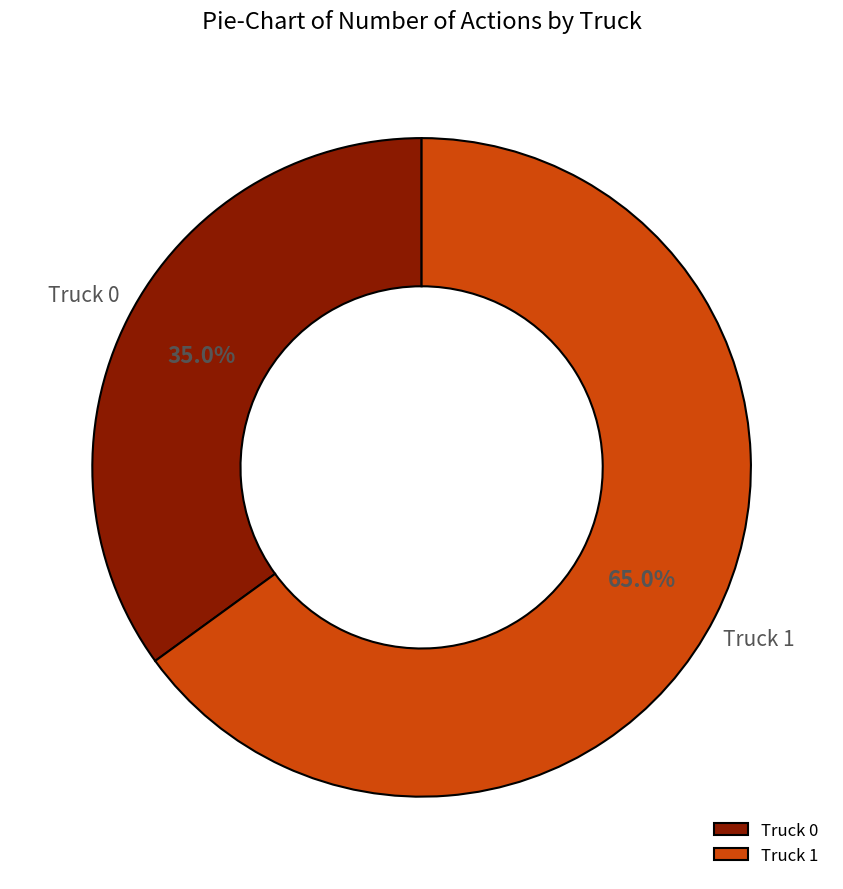

How many segments does this pie chart have?

2